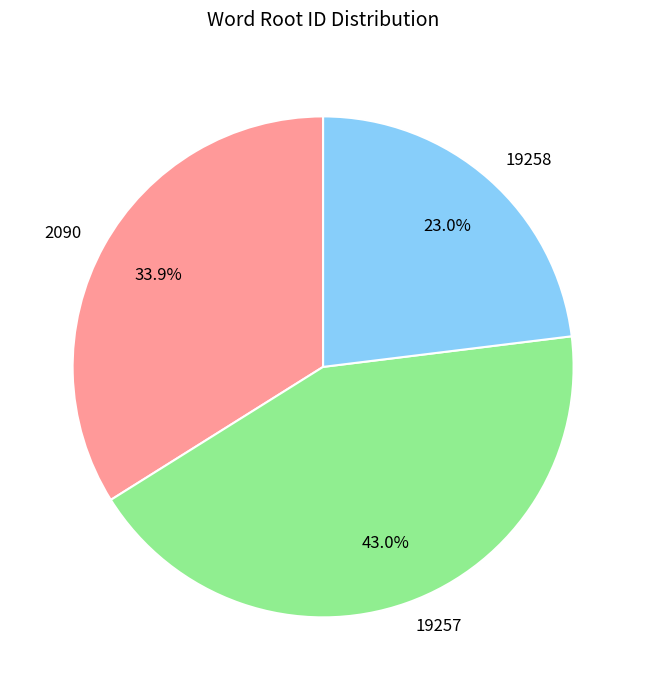

What is the smallest slice in the pie chart?

19258